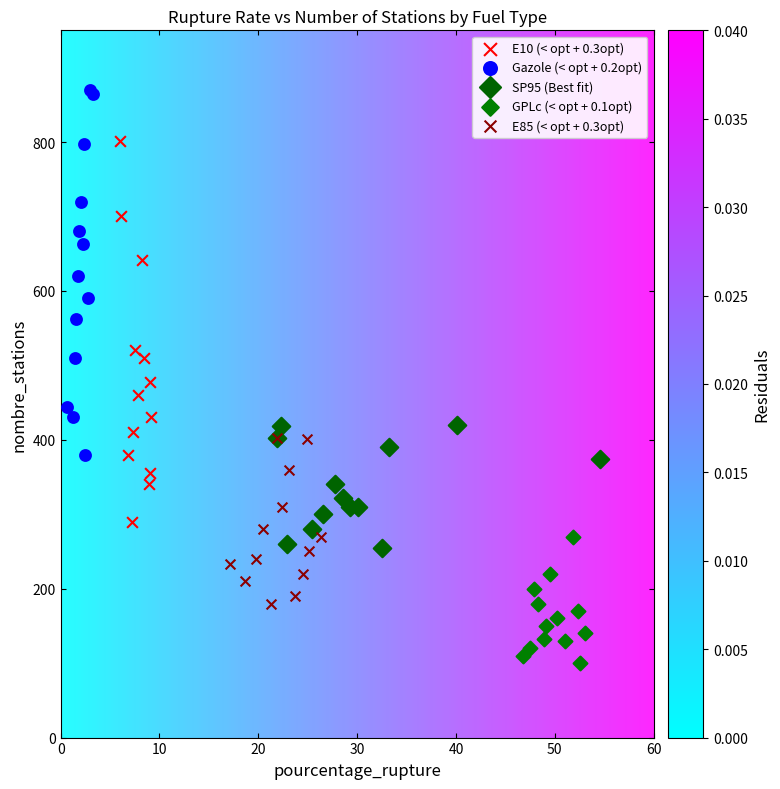

Which series has the widest spread of Y values?

E10 (< opt + 0.3opt)